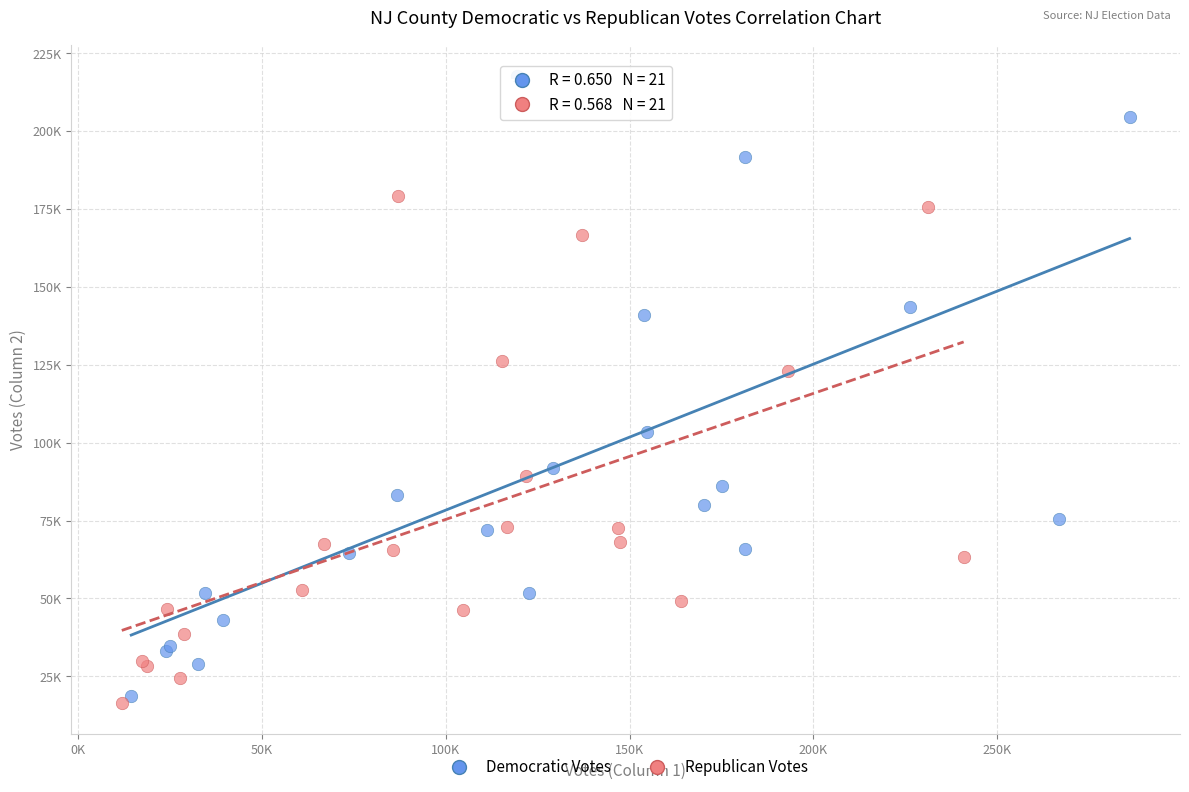

What are all the series names shown in the legend?

Democratic Votes, Republican Votes